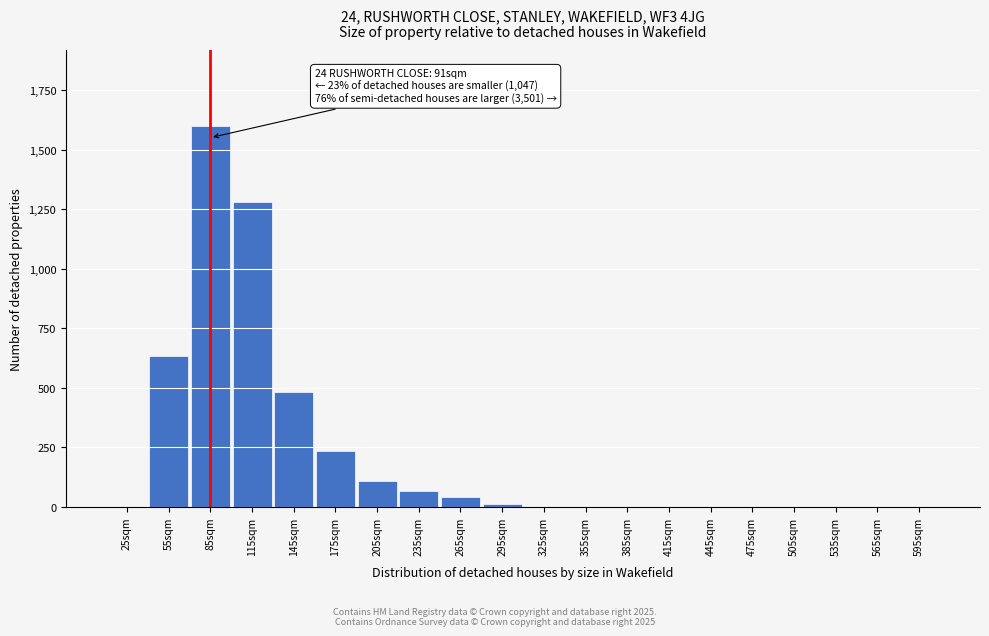

Reading left to right, transcribe all the data shown in this chart.

25sqm=0	55sqm=633	85sqm=1598	115sqm=1281	145sqm=482	175sqm=234	205sqm=110	235sqm=68	265sqm=41	295sqm=13	325sqm=0	355sqm=0	385sqm=0	415sqm=0	445sqm=0	475sqm=0	505sqm=0	535sqm=0	565sqm=0	595sqm=0